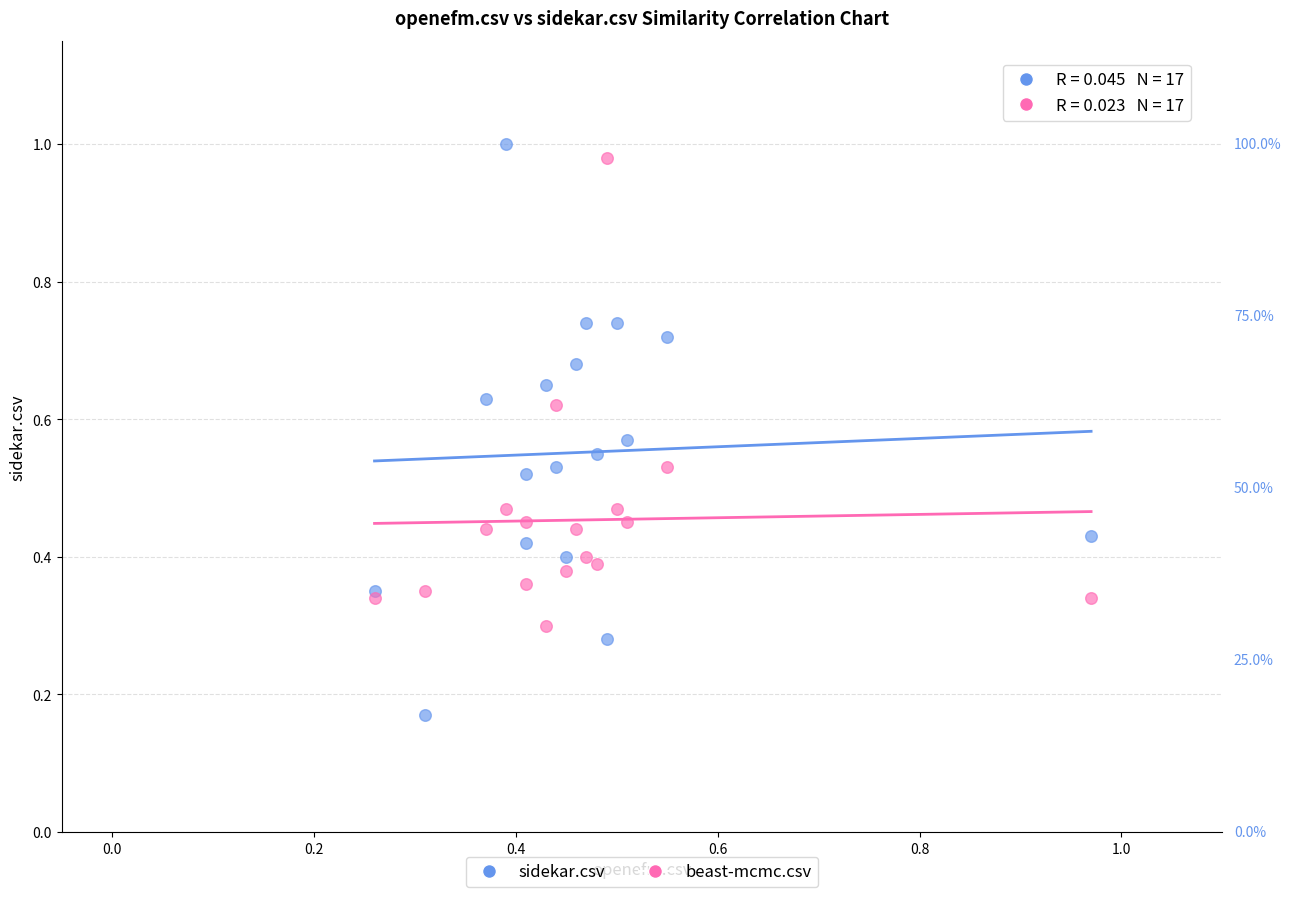

Which series reaches the minimum Y coordinate?

sidekar.csv